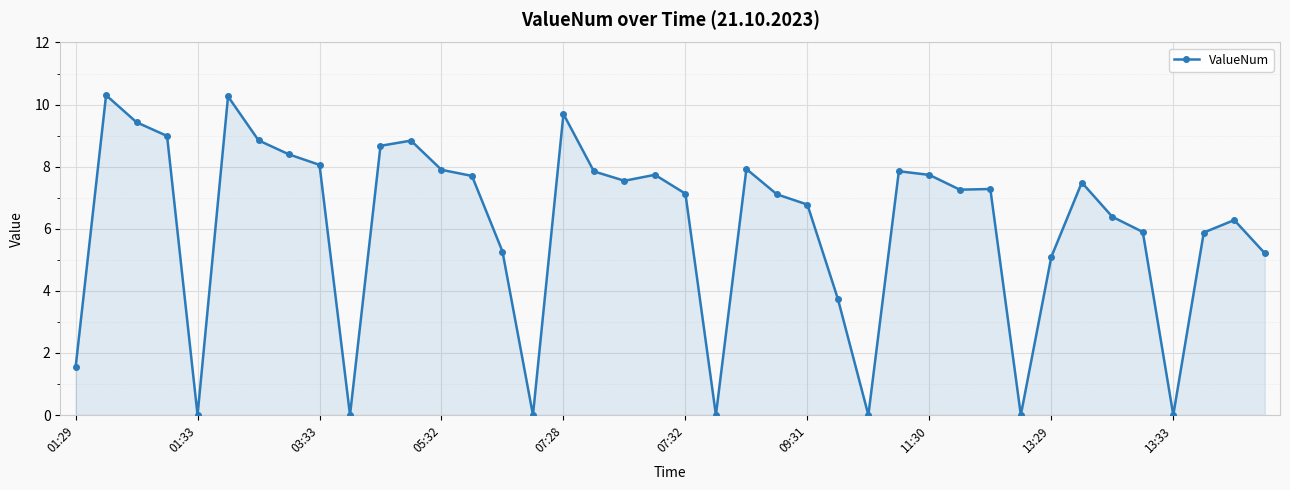

How many data points does each series have?

40